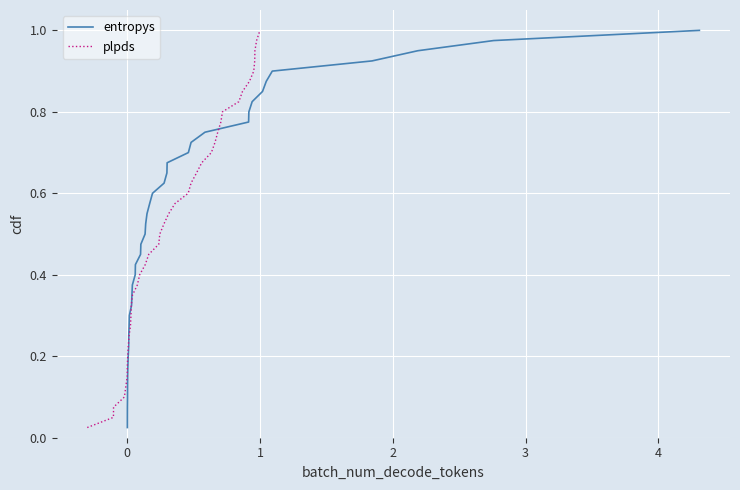

True or false: entropys has more than 1 interior local peaks.

False